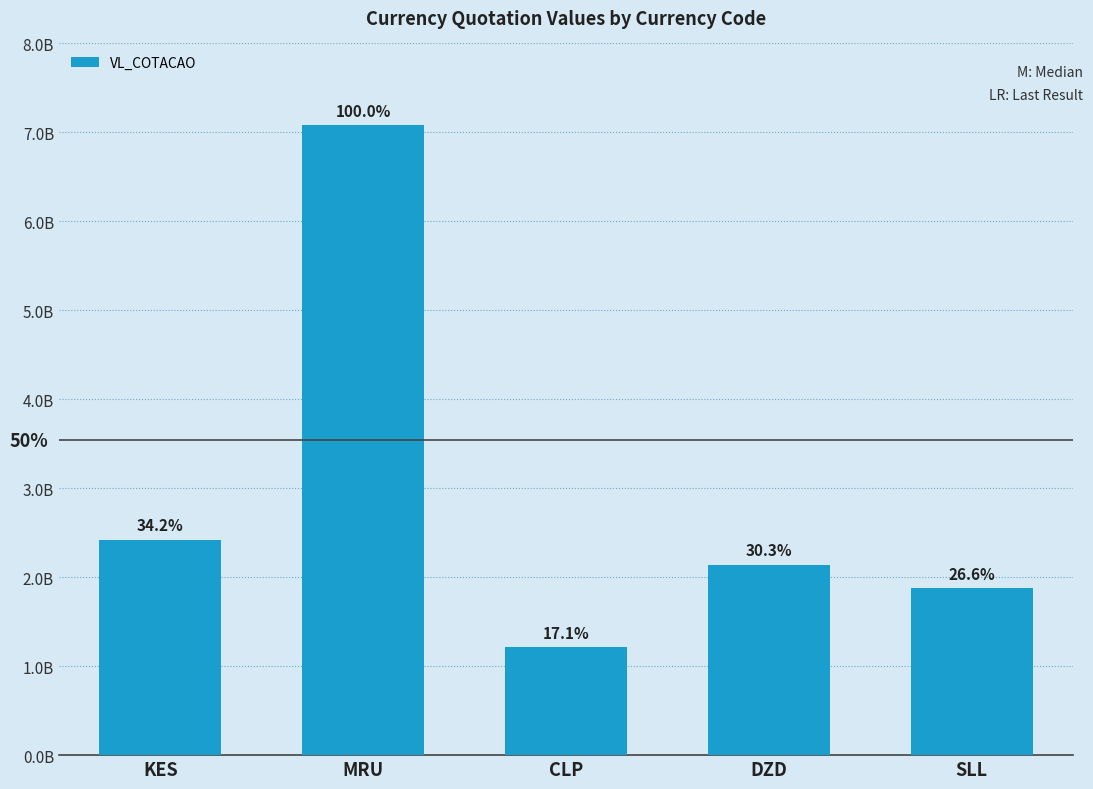

Reading left to right, extract all data points from this chart.

2421844125	7082959652	1210058212	2142701387	1880607188